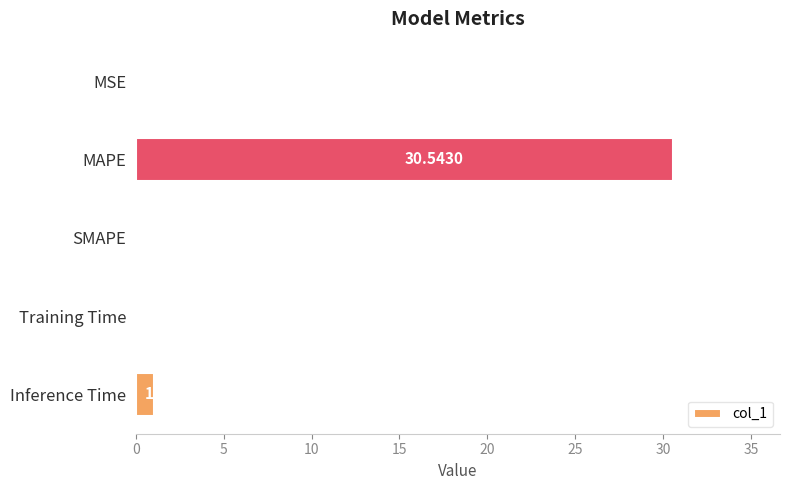

At which label is the value closest to 15?

Inference Time